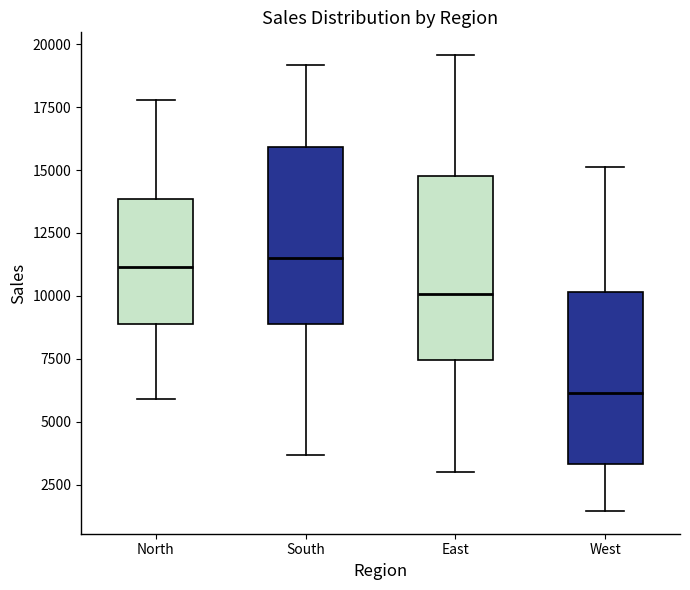

Where does the upper whisker of the box for South end on the y-axis? The values are not printed on the chart, so give them approximately, as read against the axis.

19000